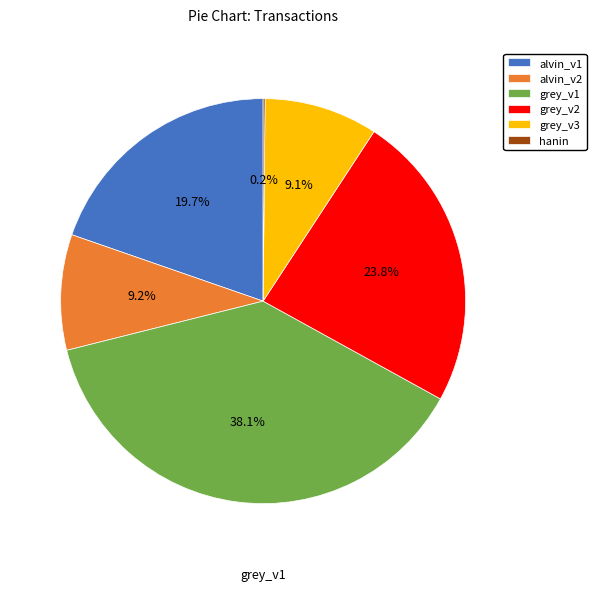

Is there a majority slice in this chart?

No